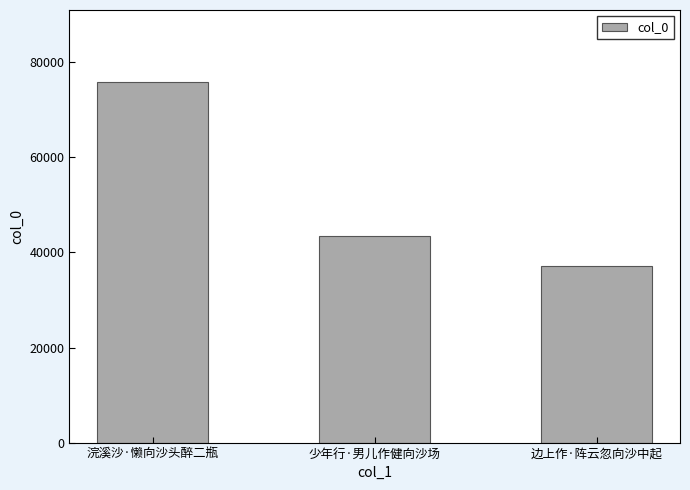

What is the average value?

52139